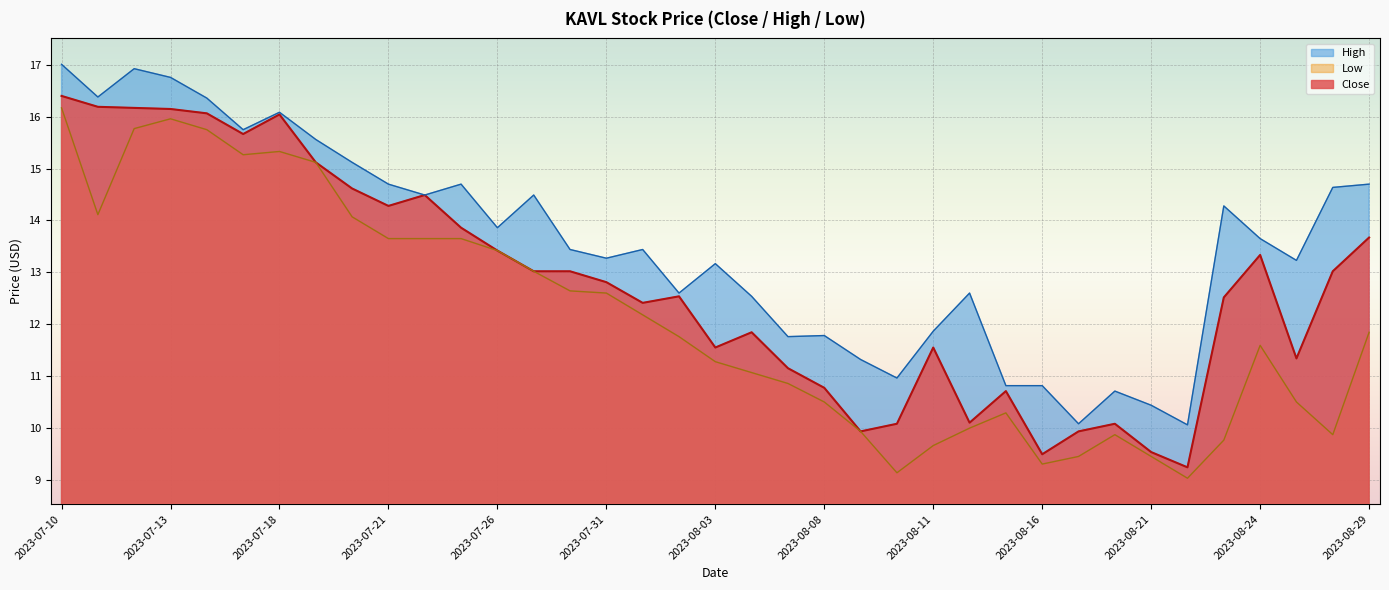

What is the spread (max minus min) of values at 2023-08-24?

2.1